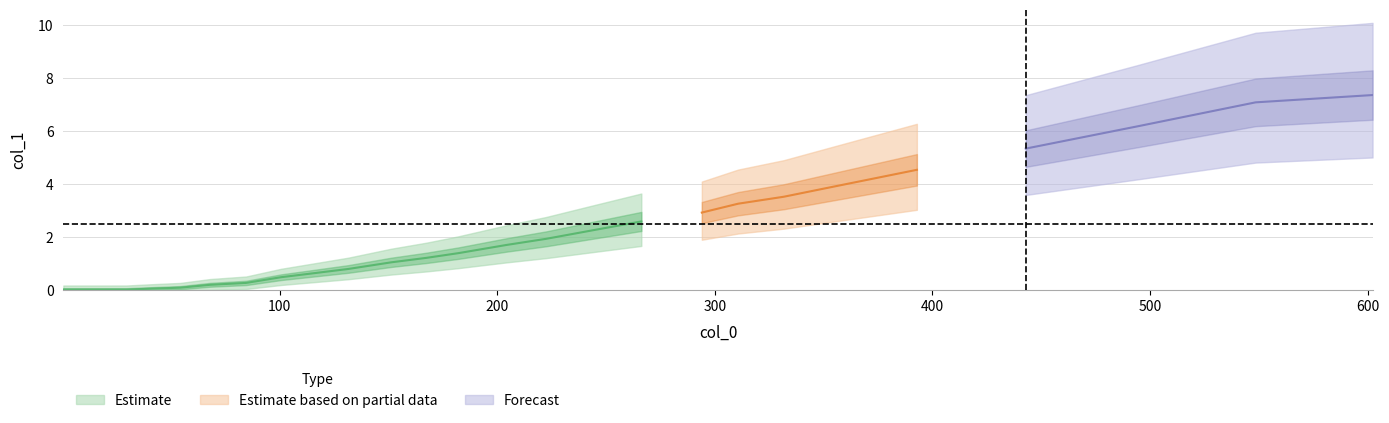

Rank the categories by value from highest to lowest.

24, 23, 22, 21, 20, 19, 18, 17, 16, 15, 14, 13, 12, 11, 10, 9, 8, 7, 6, 5, 4, 3, 2, 1, 0